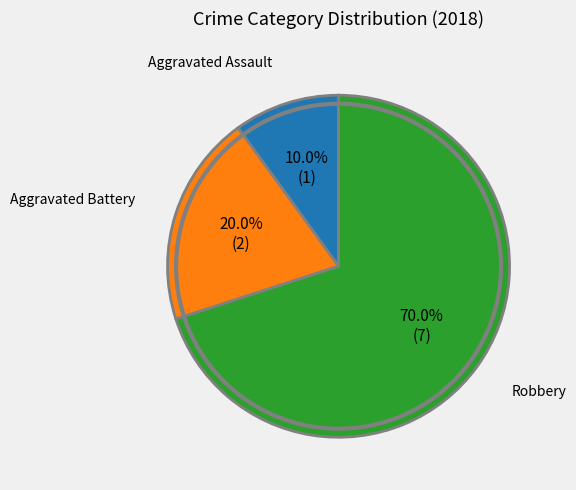

How many slices are in this pie chart?

3